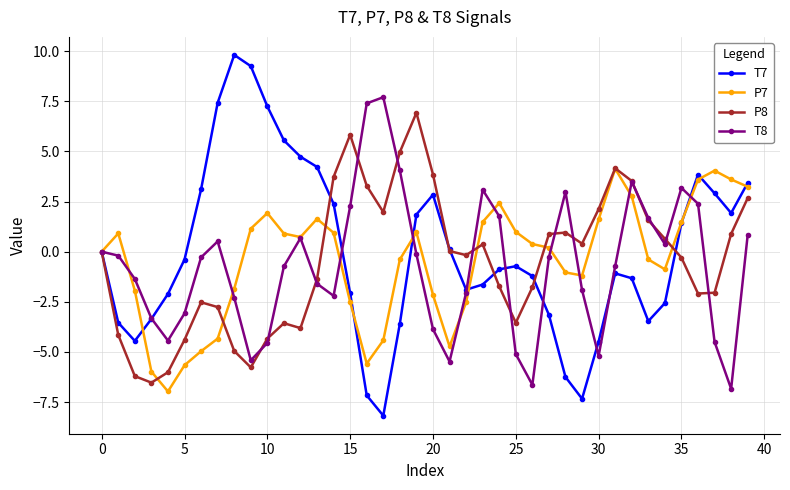

How many distinct data groups are displayed?

4